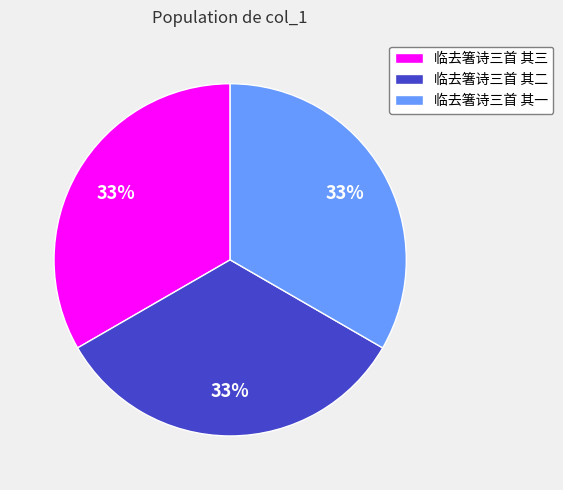

Count the number of slices in the pie.

3